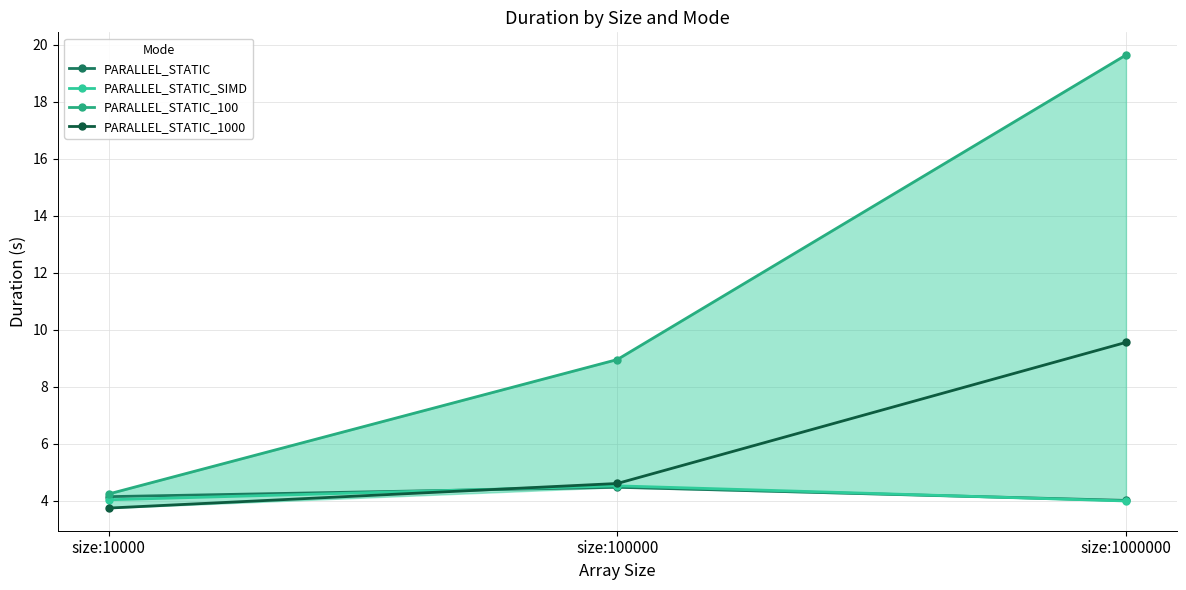

Between size:1000000 and size:100000, which is larger?

size:100000